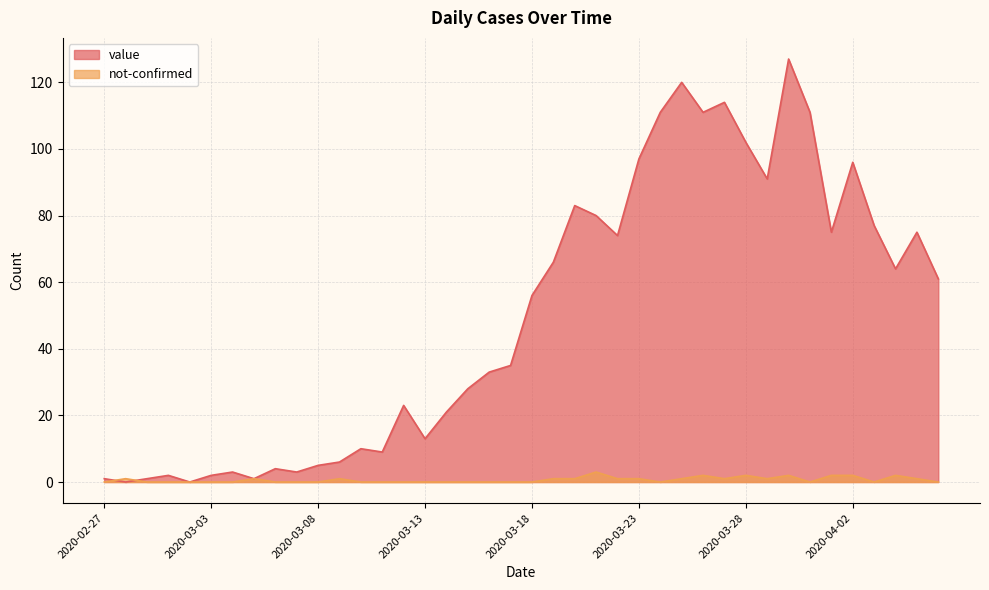

True or false: value and not-confirmed intersect in this chart.

True